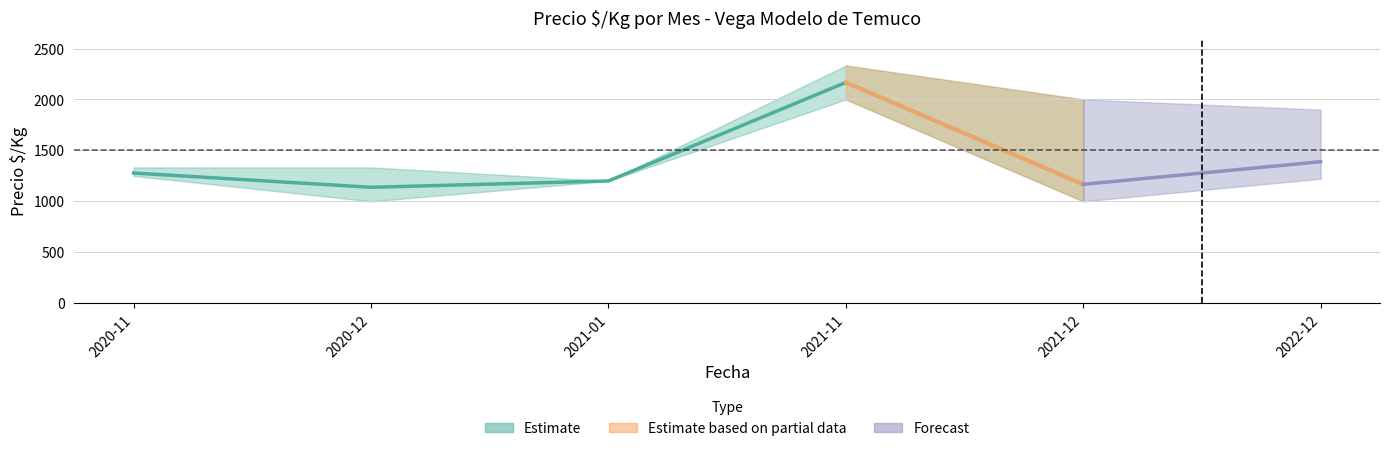

How many data points does each series have?

6